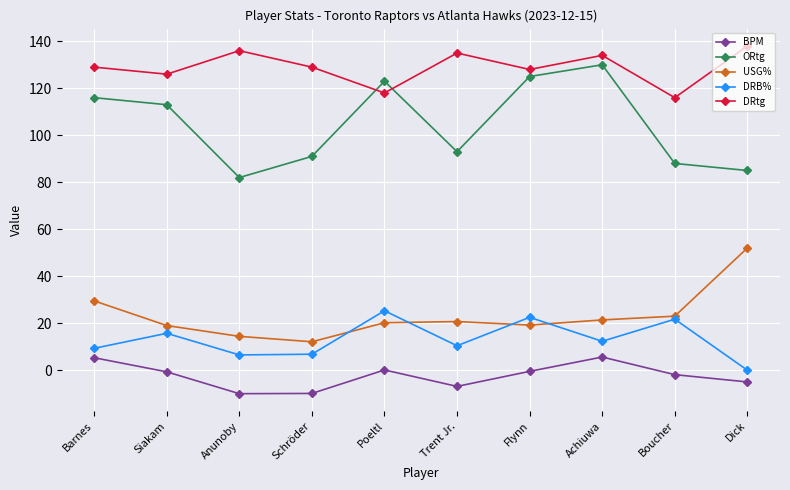

Count the number of categories in the chart.

10